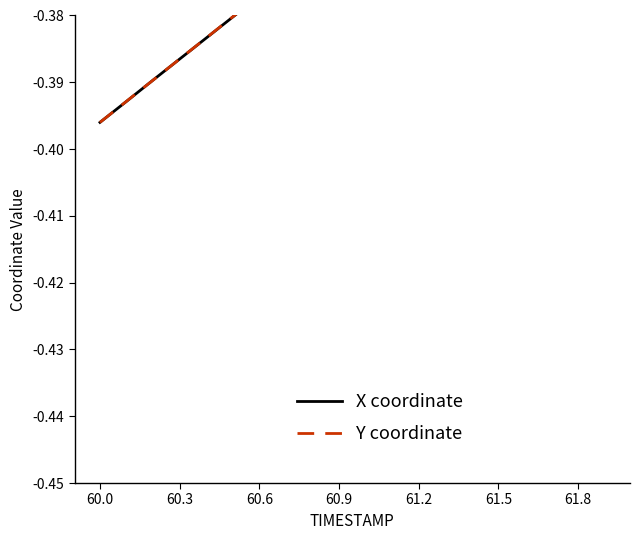

Does the chart have visible grid lines?

No